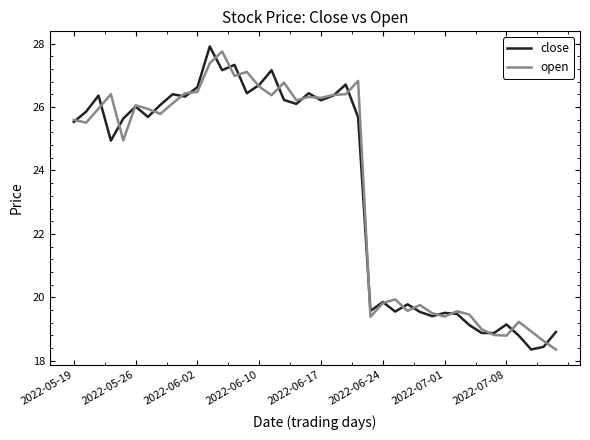

What is the minimum value shown in the chart?

18.4